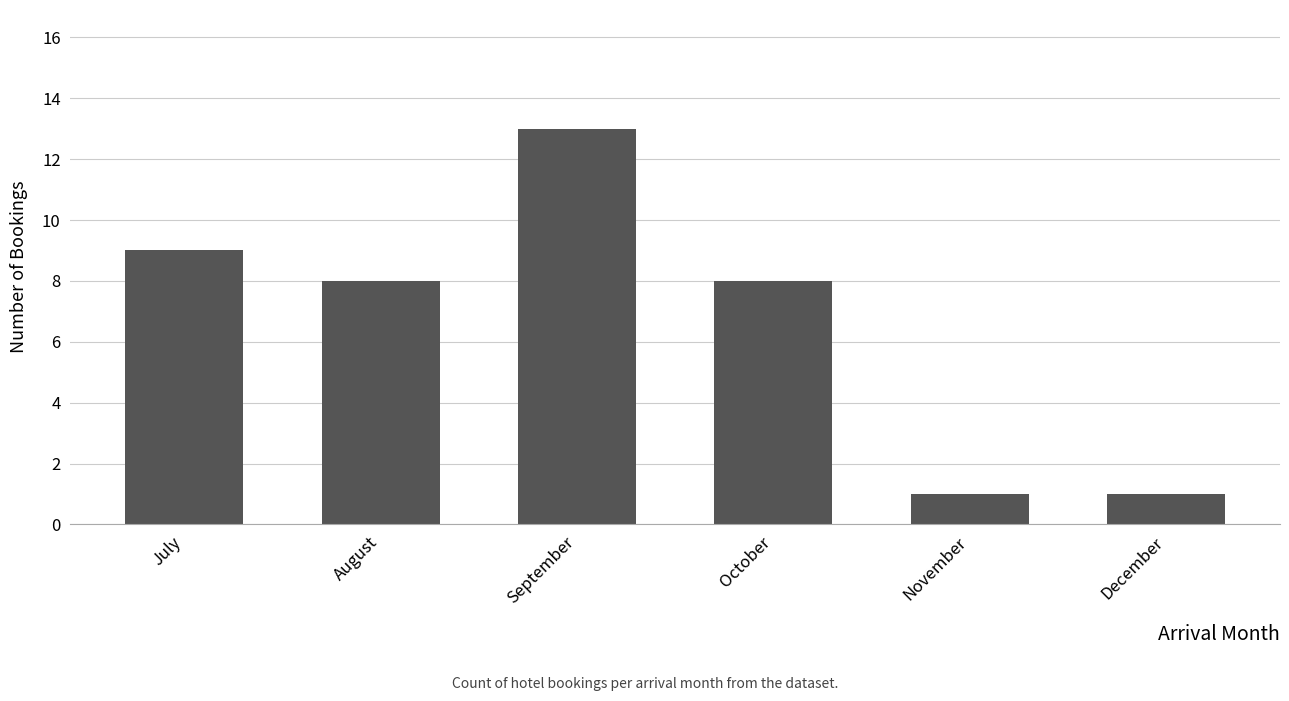

What is the ratio of the value at July to the value at August?

1.1